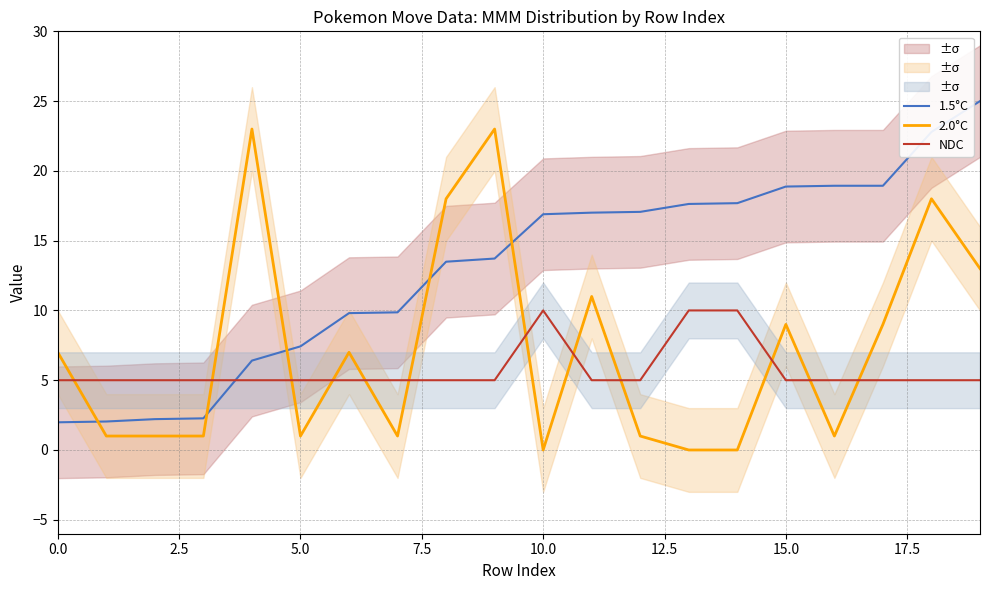

The 1.5°C series shows 9.5 at 15.0. True or false?

False